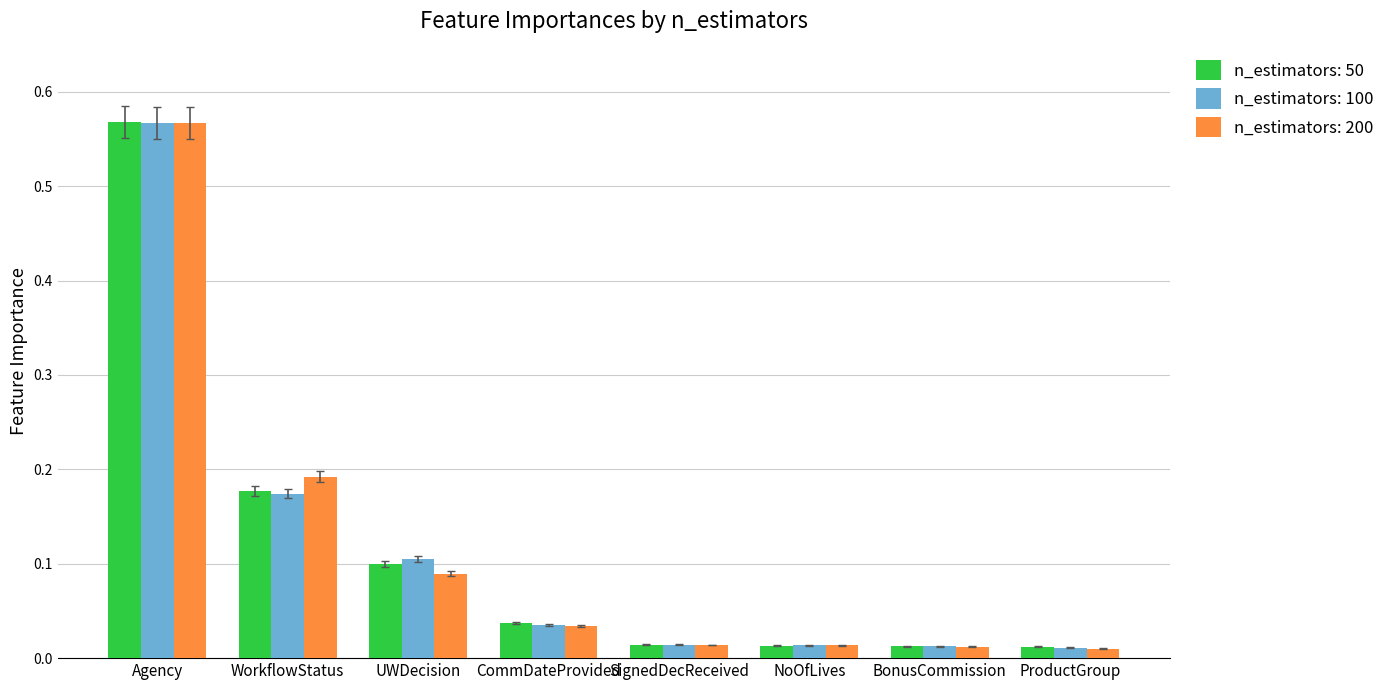

What is the label of the 5th bar from the right?

CommDateProvided